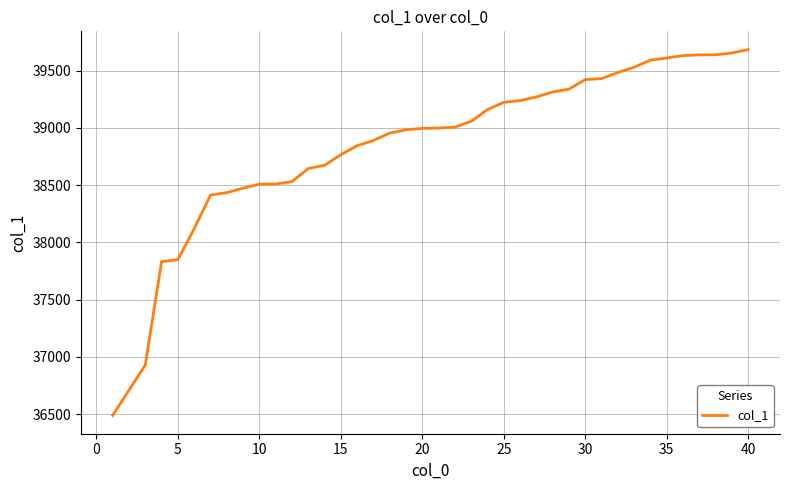

What is the minimum value shown in the chart?

36488